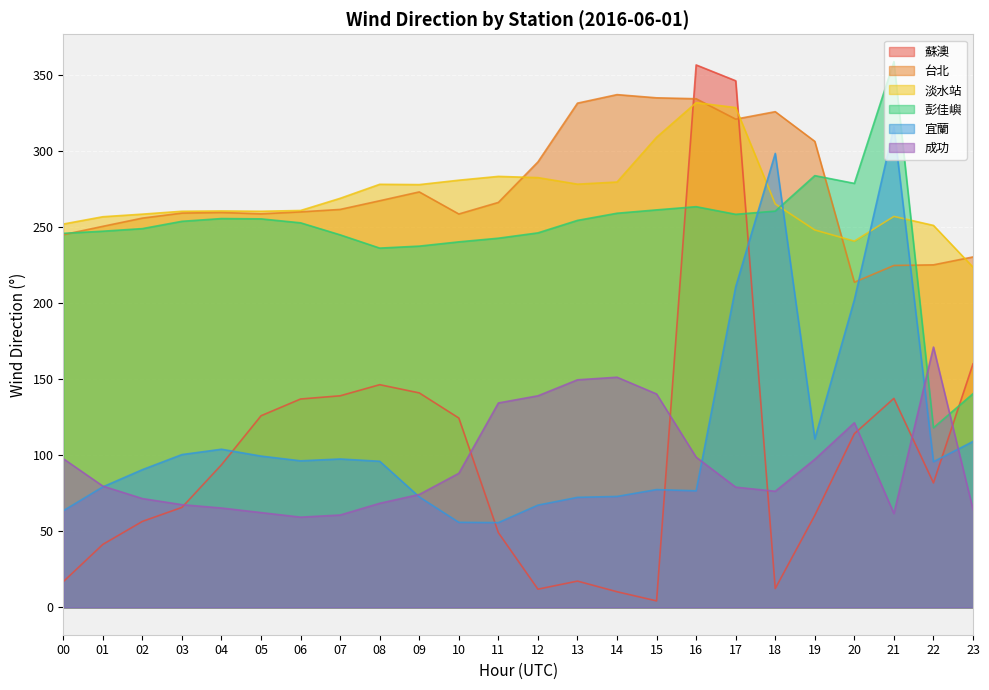

At which category is the sum across all series the highest?

17